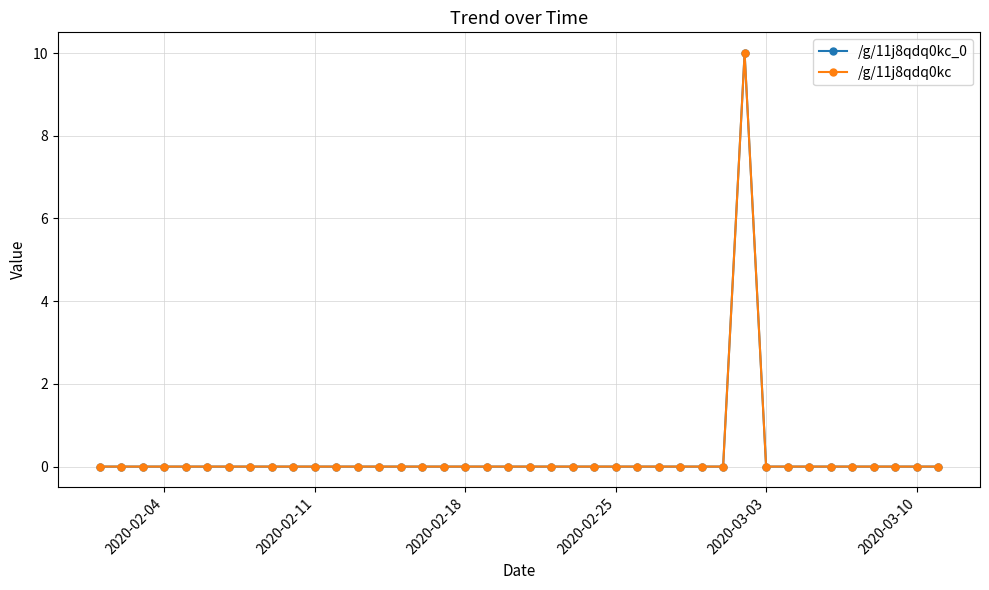

Is this an area chart (filled region under the line)?

No